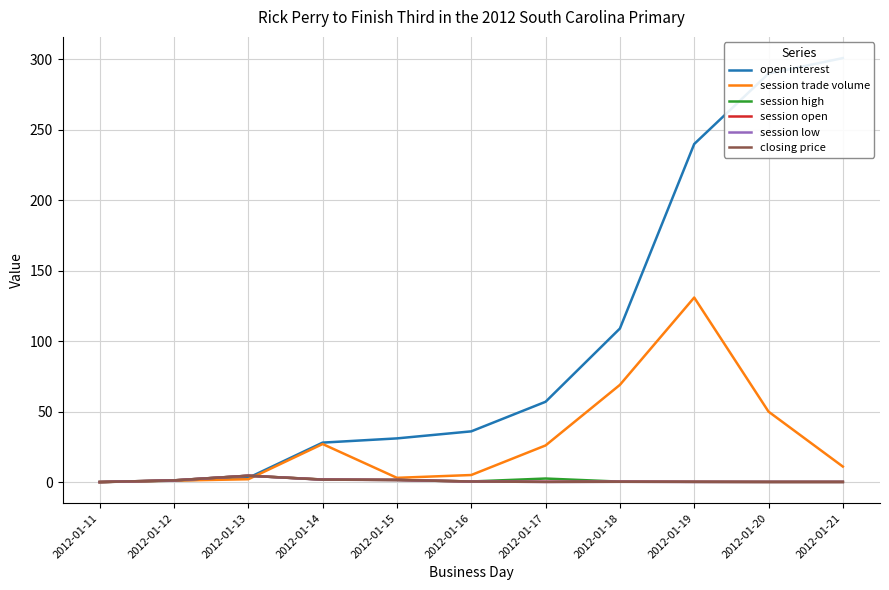

True or false: session low has more than 1 interior local peaks.

True